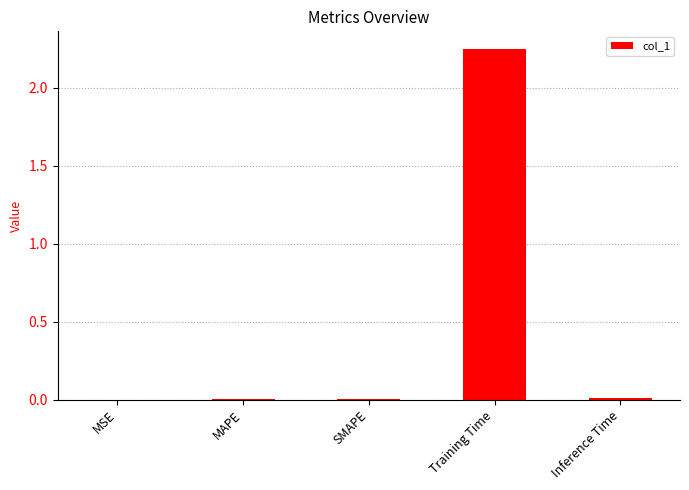

The value at MAPE is 0.0. True or false?

True